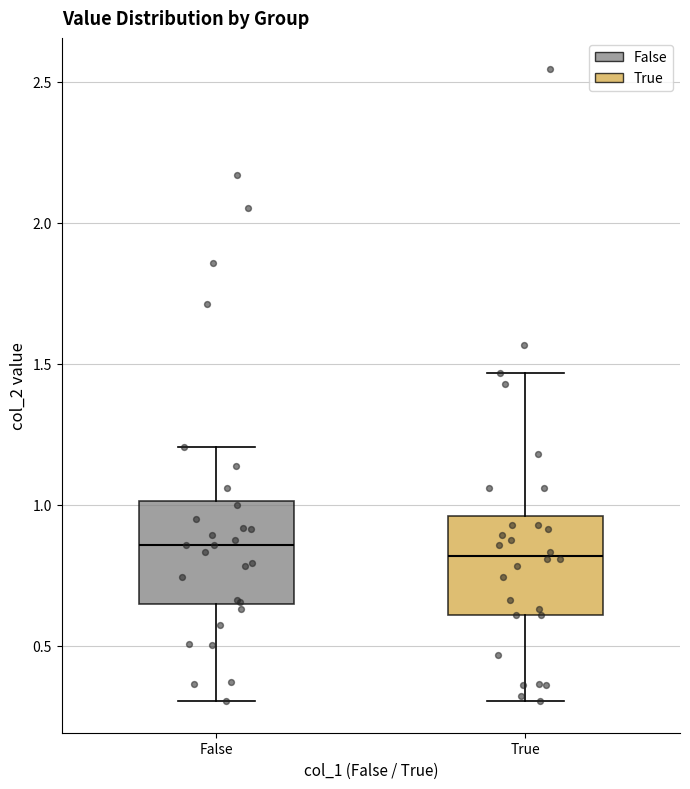

Reading left to right, transcribe this box plot: for each box, give where its median line is, the range the box spans, and where its two whiskers end, as read against the y-axis. The values are not printed on the chart, so give them approximately, as read against the axis.

False: median 0.85, box 0.65 to 1.00, whiskers 0.30 to 1.20
True: median 0.80, box 0.60 to 0.95, whiskers 0.30 to 1.45